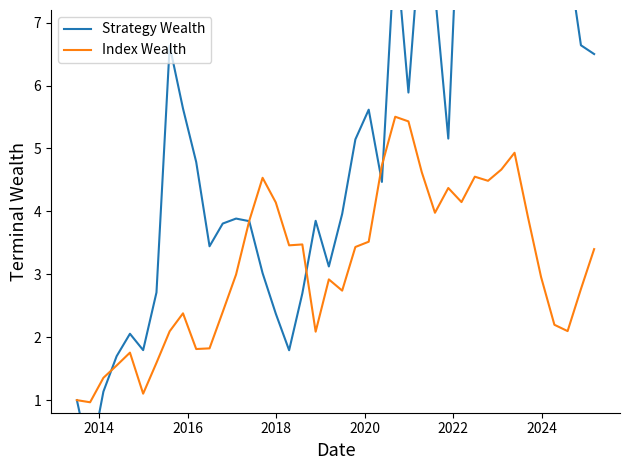

What is the highest value of the Index Wealth series?

5.5